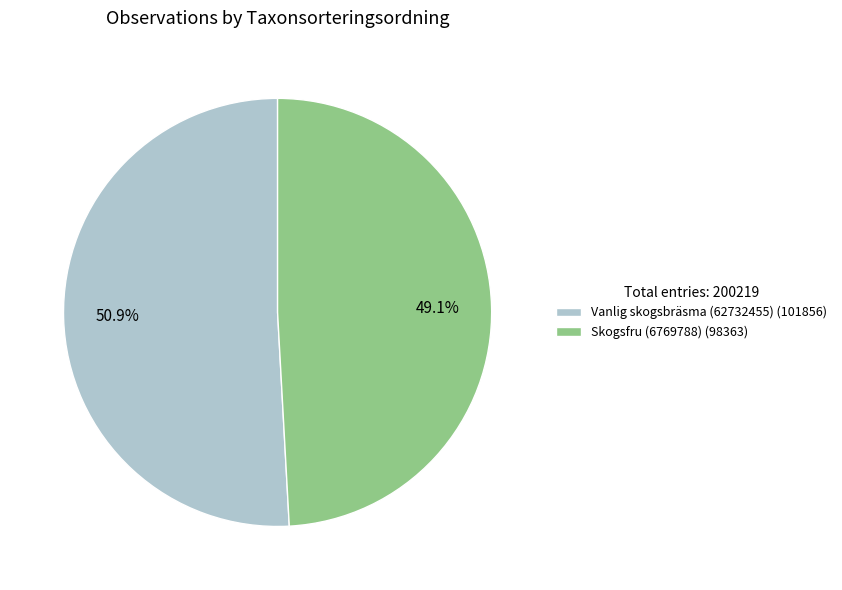

To the nearest percent, what percentage of the pie is Skogsfru (6769788)?

49%